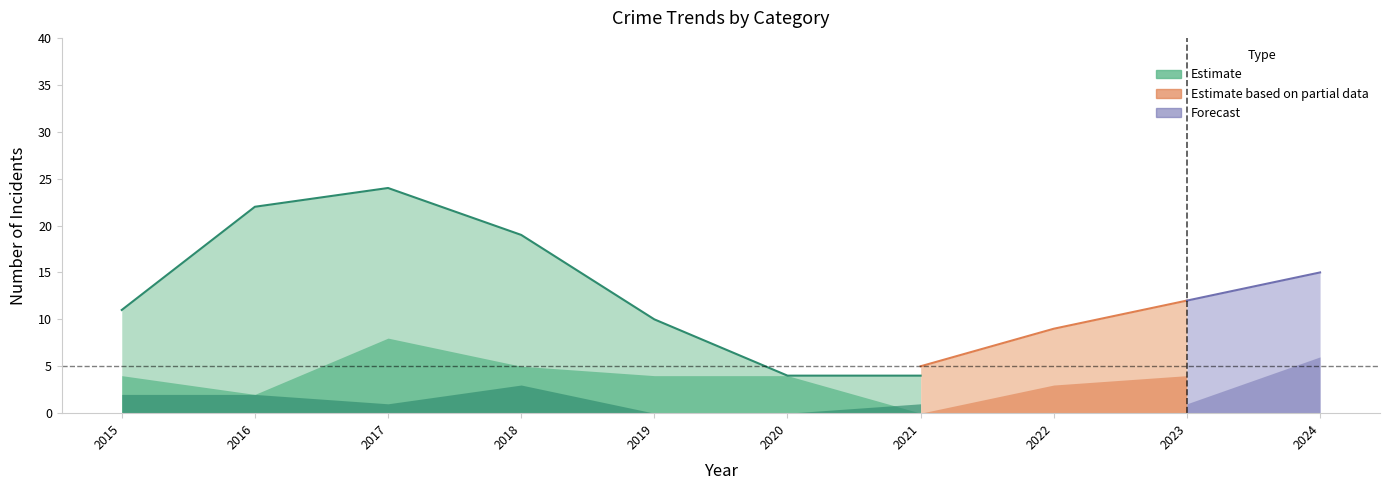

The Aggravated Assault series shows 6 at 2024. True or false?

True